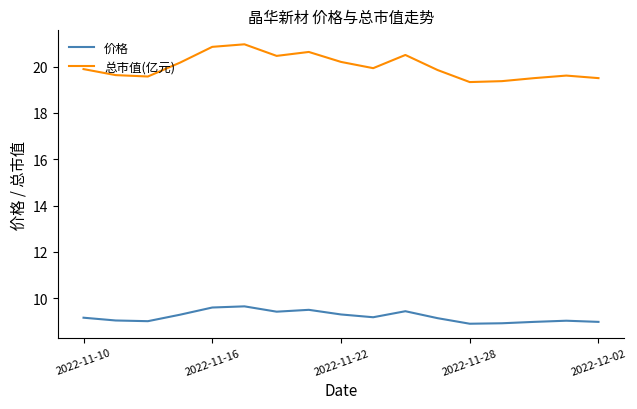

List the series in order of their peak value, lowest first.

价格, 总市值(亿元)